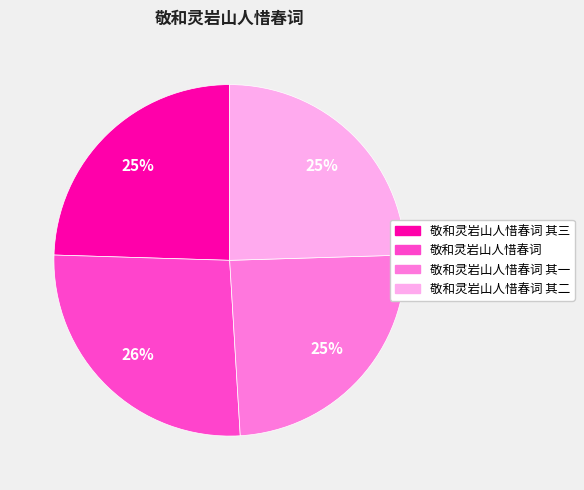

True or false: 敬和灵岩山人惜春词 其一 accounts for 25% of the total.

True